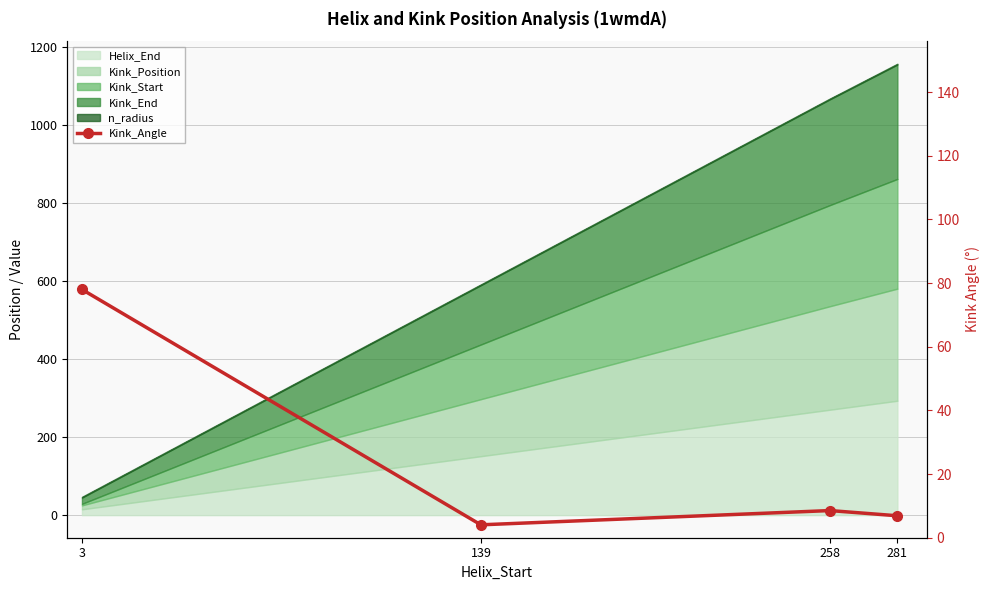

Reading left to right, extract all data points from this chart.

78.0	4.1	8.5	6.9